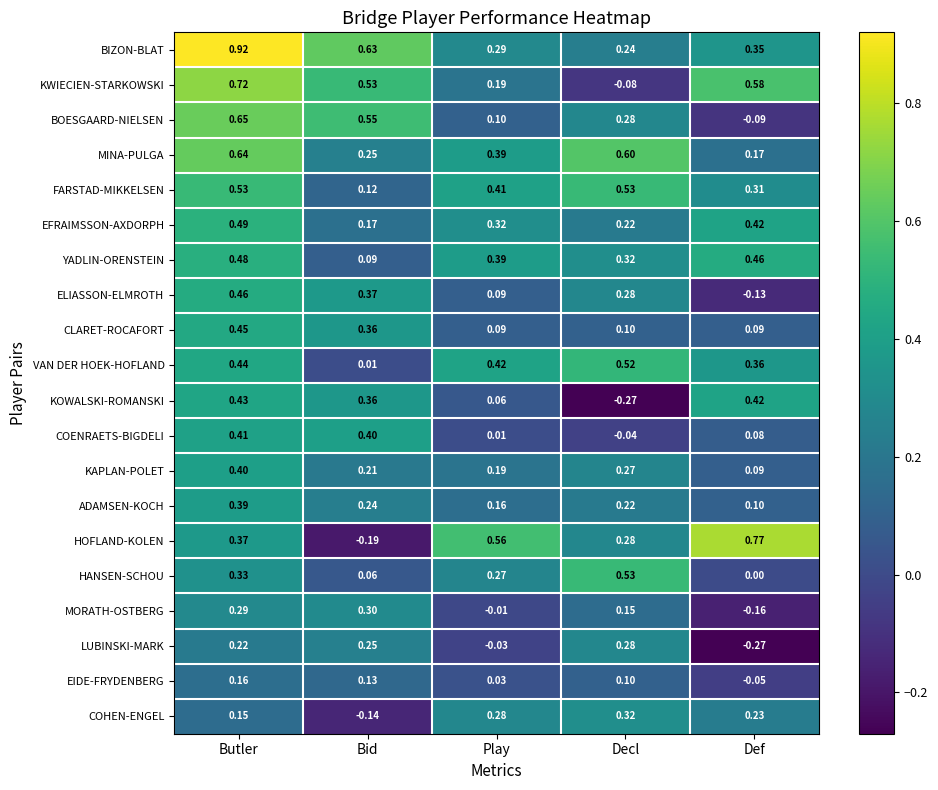

Which category has the highest value in the ELIASSON-ELMROTH series?

Butler